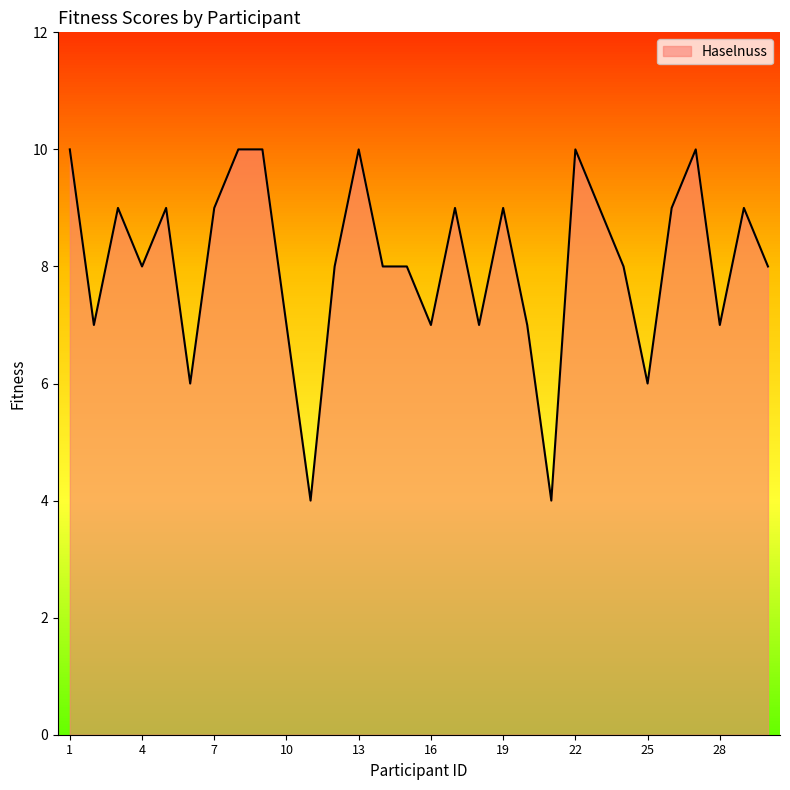

Which category has the highest value across all series?

1